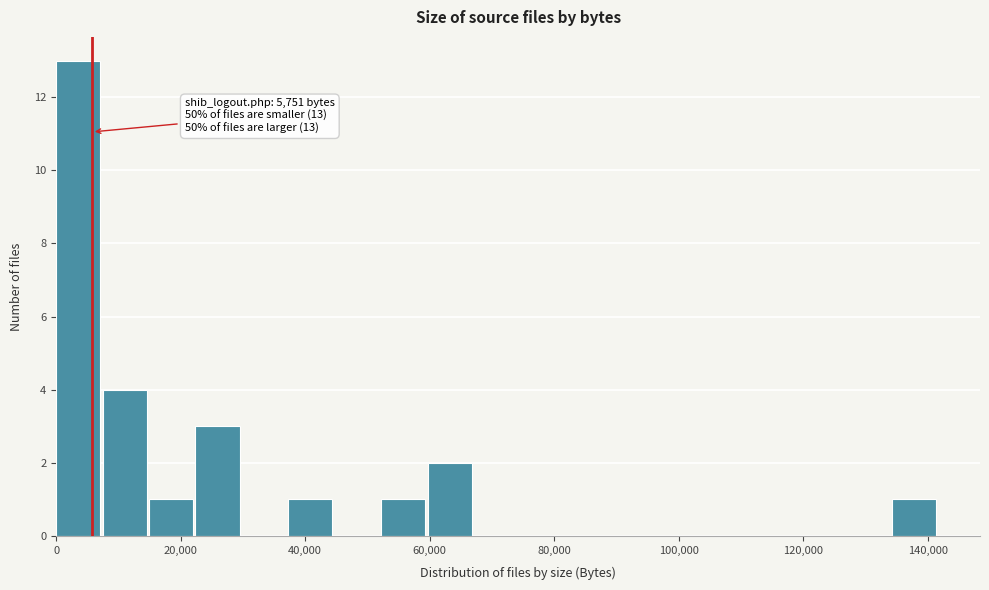

Read against the x-axis, roughly where is the centre of the tallest bar?

4000